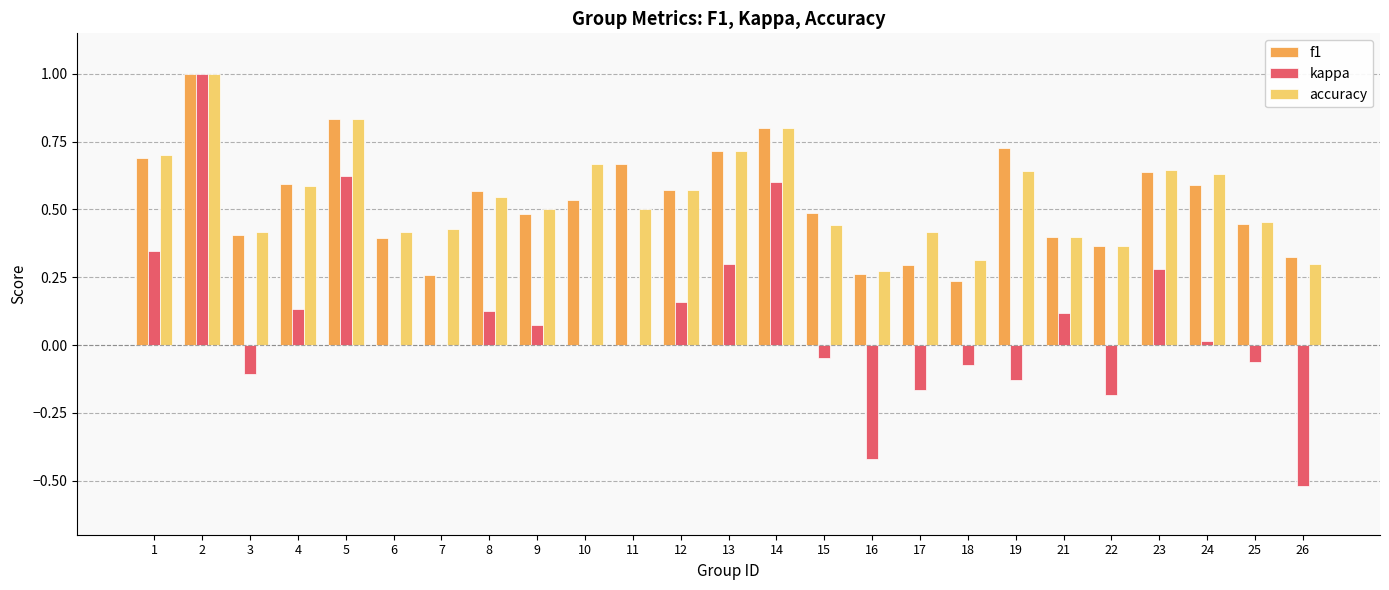

What is the total value across all series at 4?

1.3